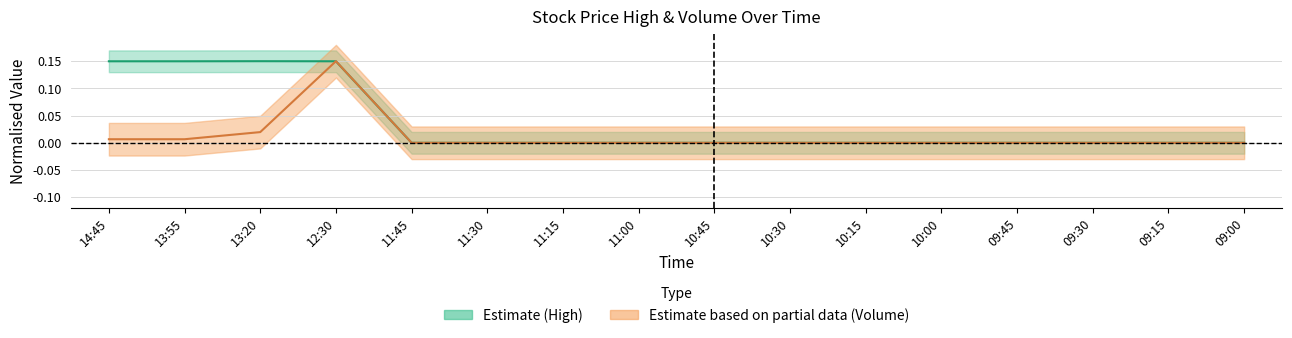

What is the total value across all series at 13:55?

0.2